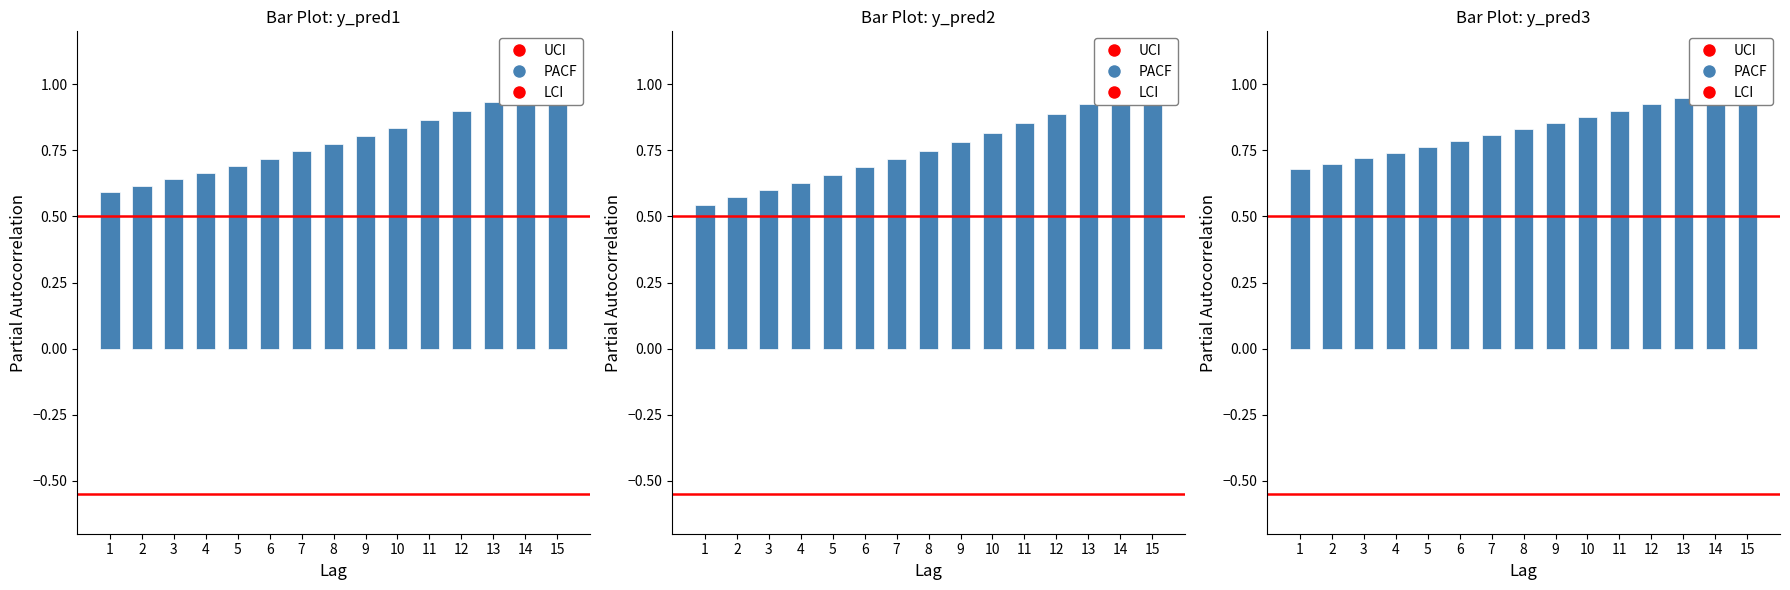

What is the minimum value for y_pred1?

0.6